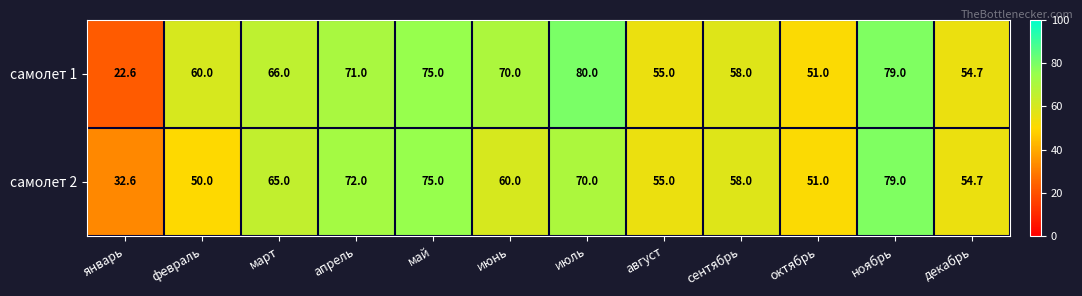

The самолет 2 series shows 19.1 at март. True or false?

False